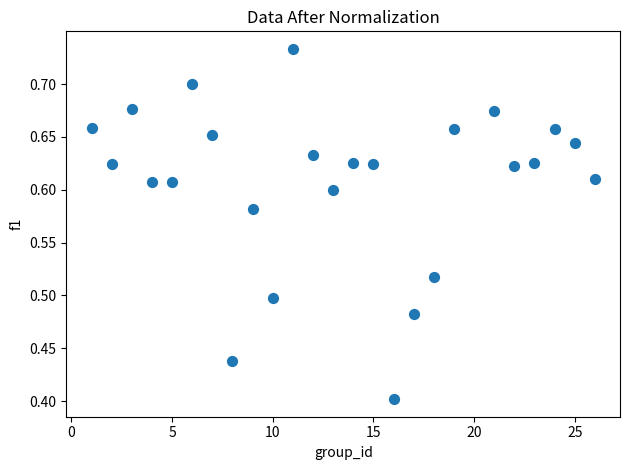

What is the range of X values (max minus min)?

25.0